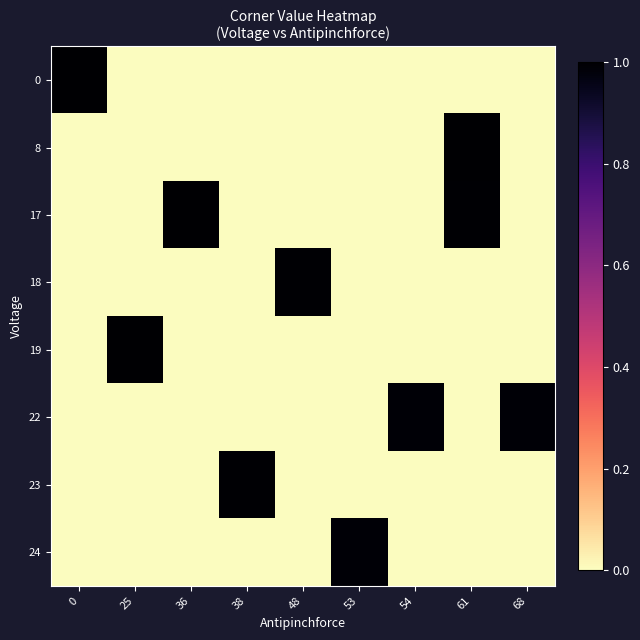

What is the difference between the highest and lowest values at 0?

1.0